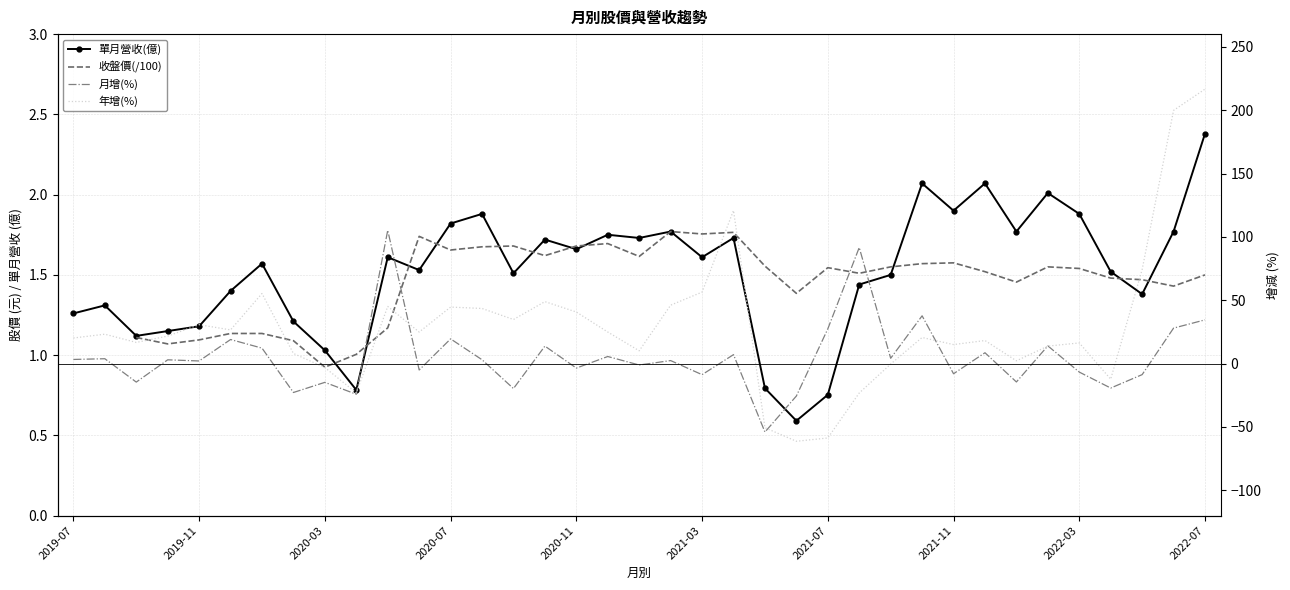

At how many categories does at least one series exceed 14?

27